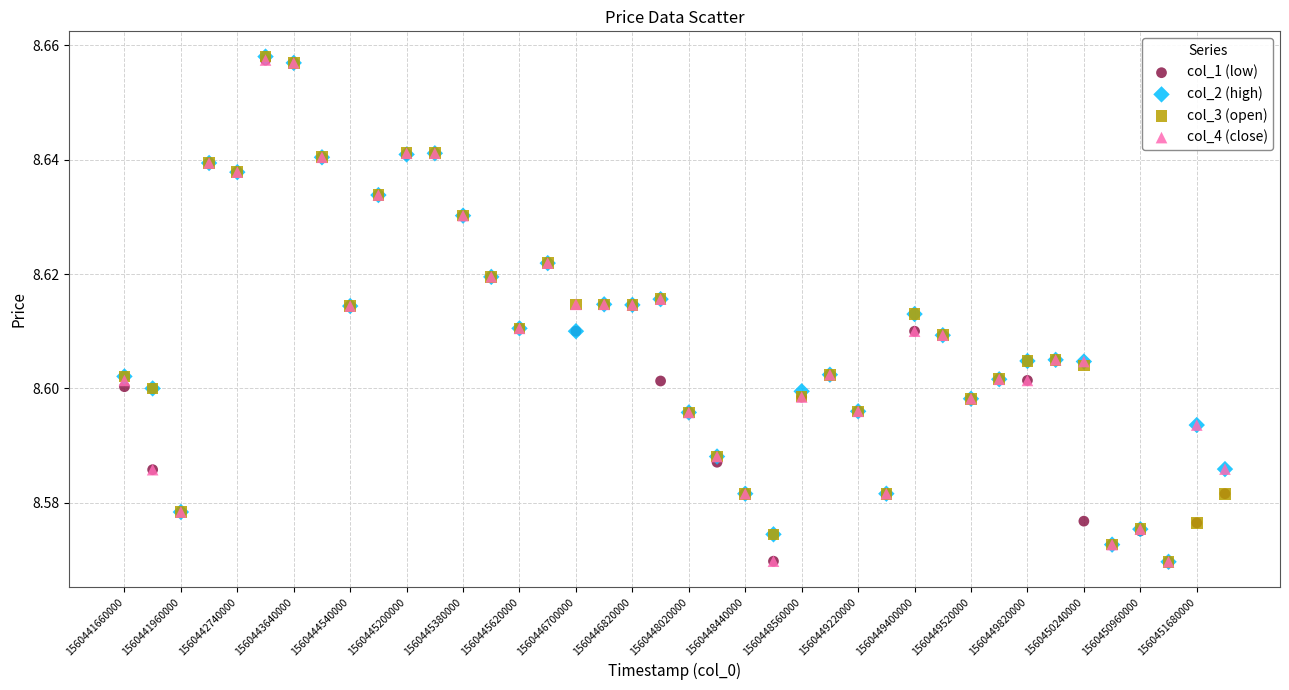

What are all the series names shown in the legend?

col_1 (low), col_2 (high), col_3 (open), col_4 (close)